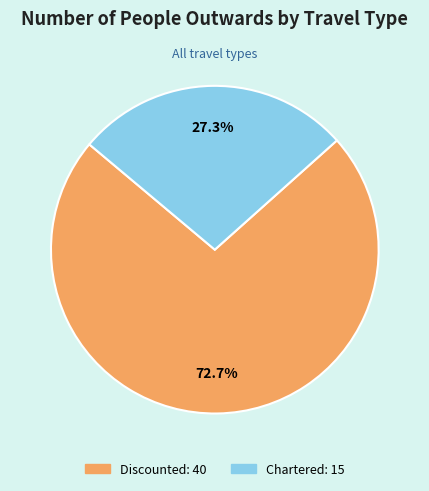

To the nearest percent, what is the difference between the Discounted and Chartered slice percentages?

45%